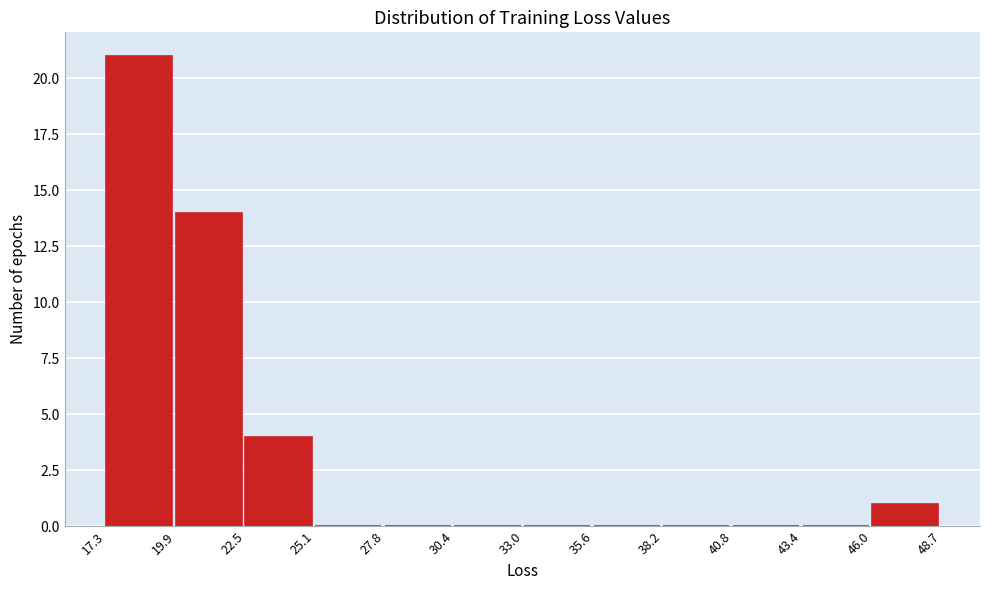

Reading left to right, list every bar in this chart as the range it spans on the x-axis followed by its height. The values are not printed on the chart, so give them approximately, as read against the axis.

17.3 to 19.9: 21
19.9 to 22.5: 14
22.5 to 25.1: 4
25.1 to 27.8: 0
27.8 to 30.4: 0
30.4 to 33.0: 0
33.0 to 35.6: 0
35.6 to 38.2: 0
38.2 to 40.8: 0
40.8 to 43.4: 0
43.4 to 46.0: 0
46.0 to 48.7: 1